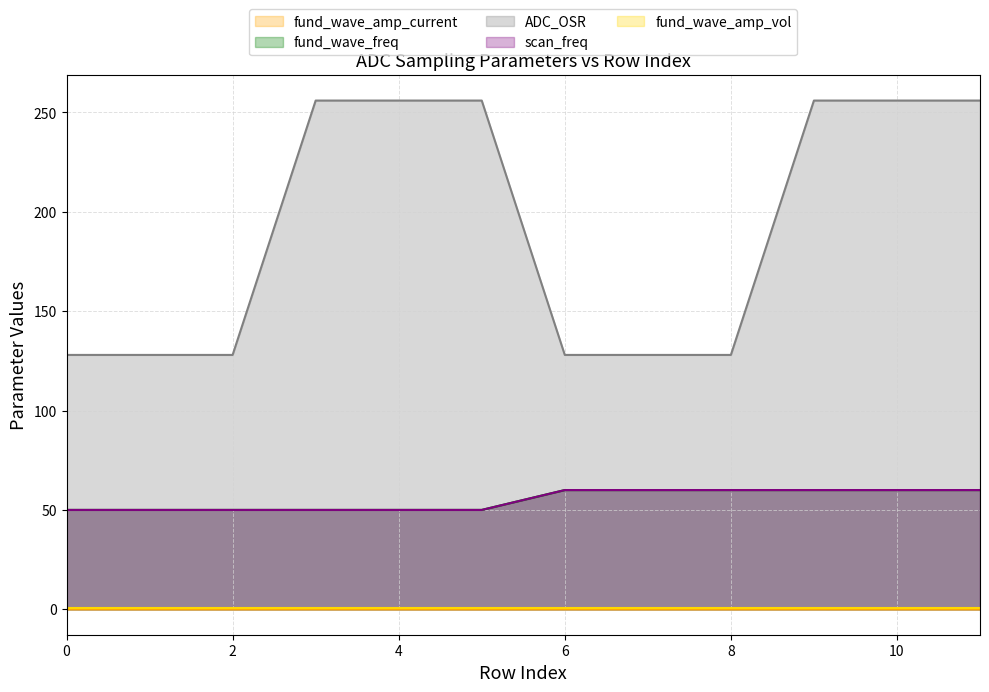

What is the value of the fund_wave_freq point at the 5th from the left?

50.0